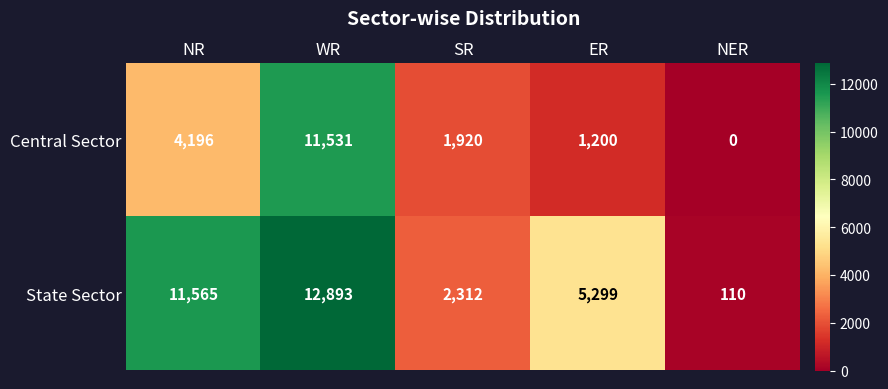

What is the sum of all State Sector values?

32179